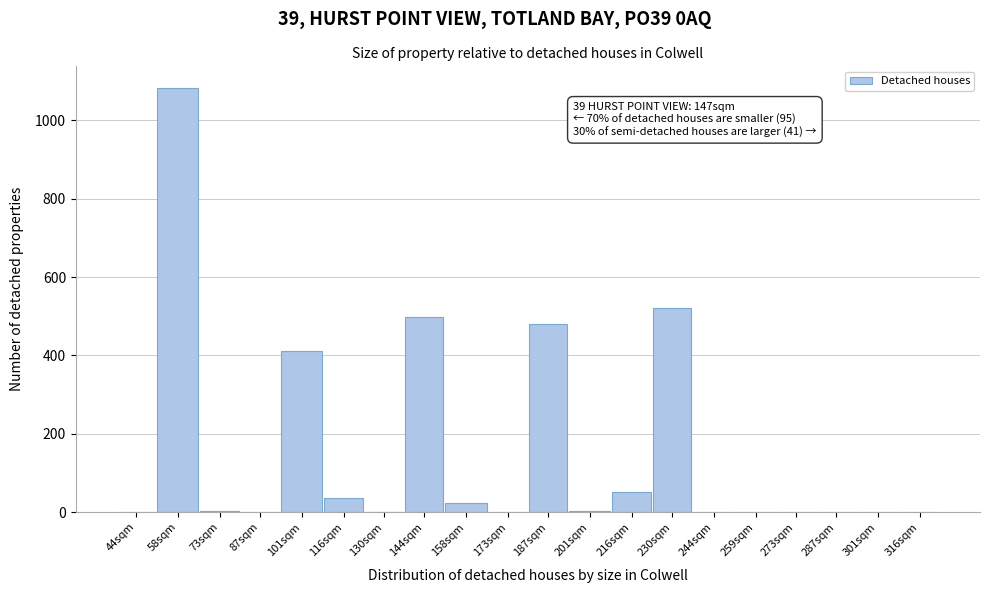

What is the sum of all values?

3107